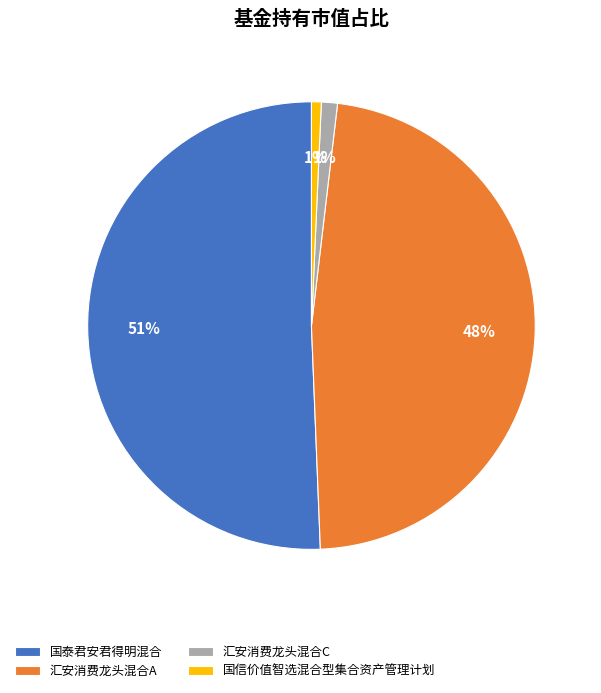

True or false: 国泰君安君得明混合 accounts for 56% of the total.

False